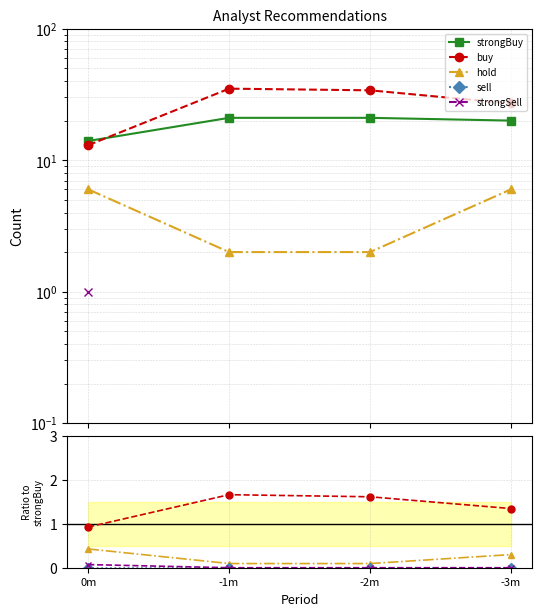

True or false: strongSell and sell cross at least once.

False